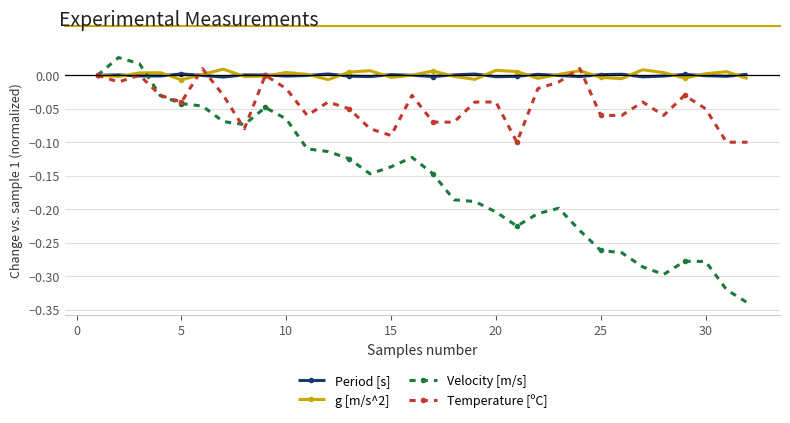

True or false: g [m/s^2] has more than 1 points higher than both neighbors.

True